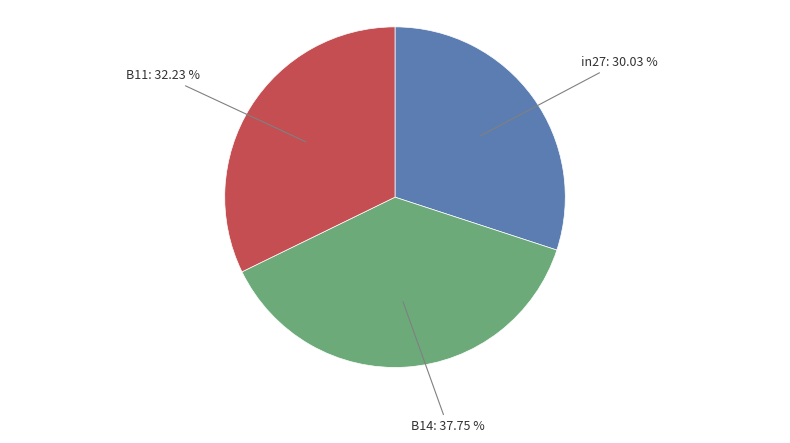

Does any single category account for the majority?

No